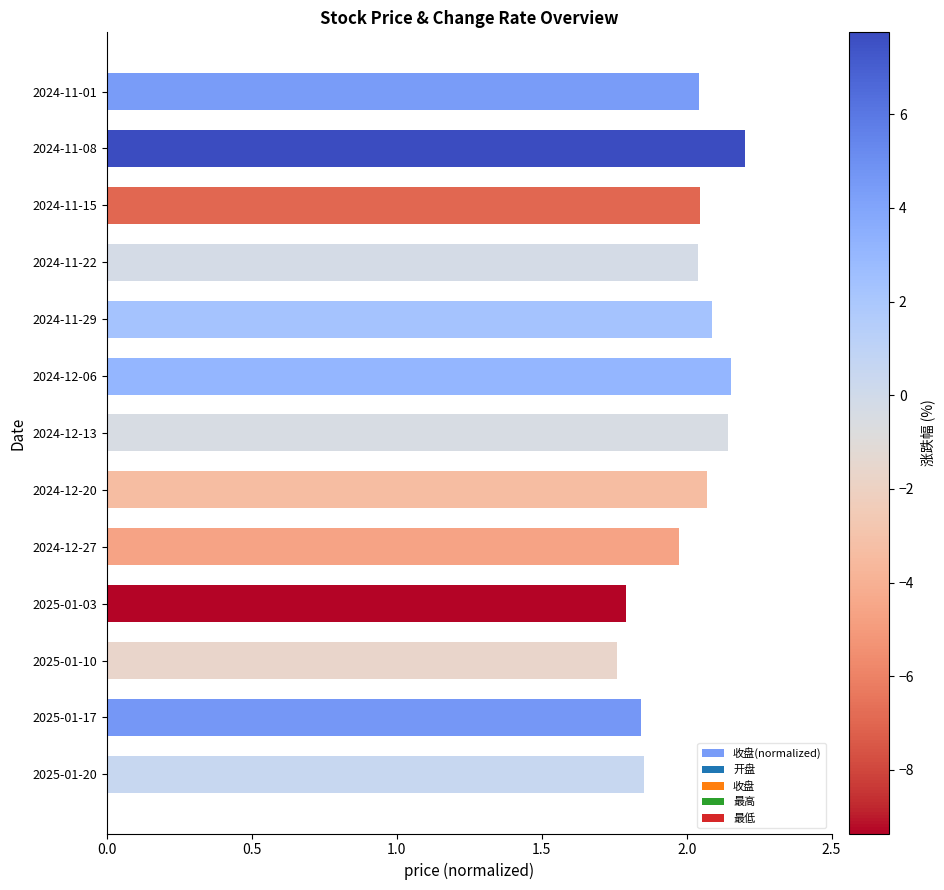

What is the sum of all values?

26.0